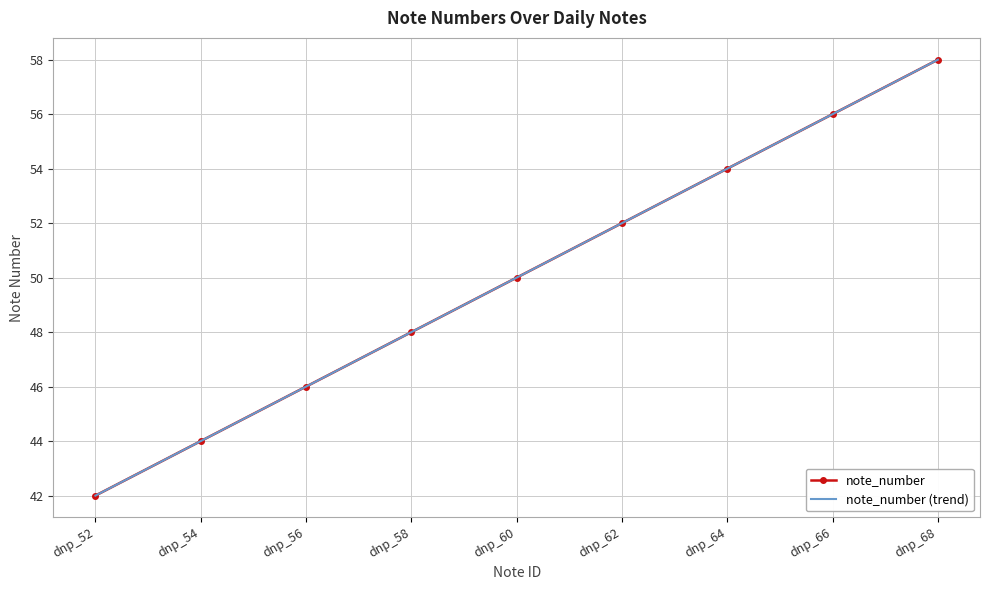

What is the value of the note_number (trend) point at the 2nd from the left?

44.0